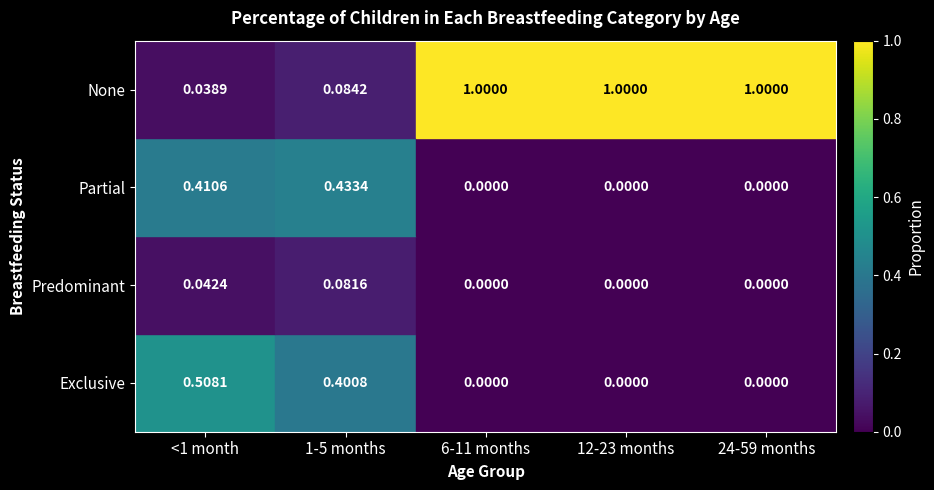

Which series changed the most between 1-5 months and 6-11 months?

None